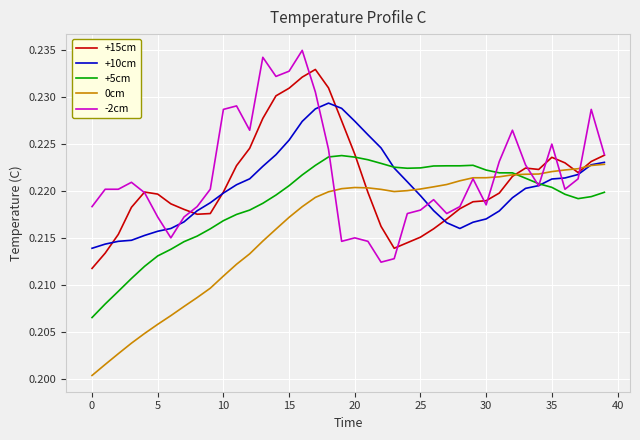

Which category has the lowest value in the -2cm series?

22